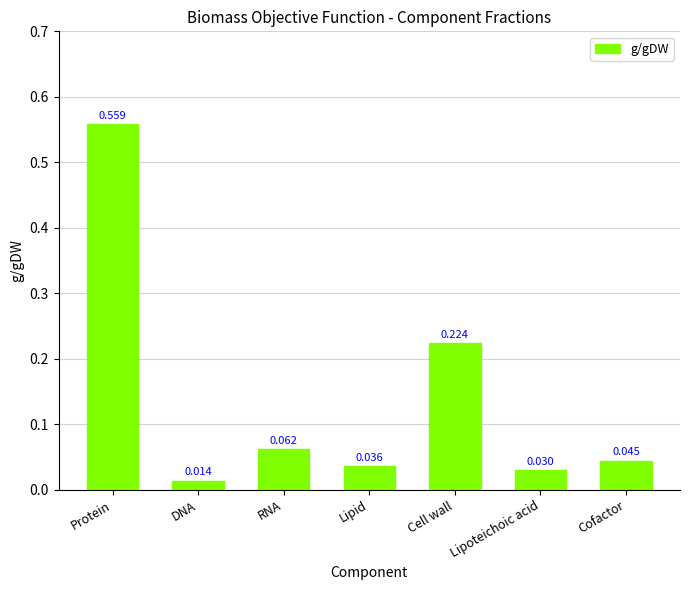

Where is the data nearest to the value 0?

DNA